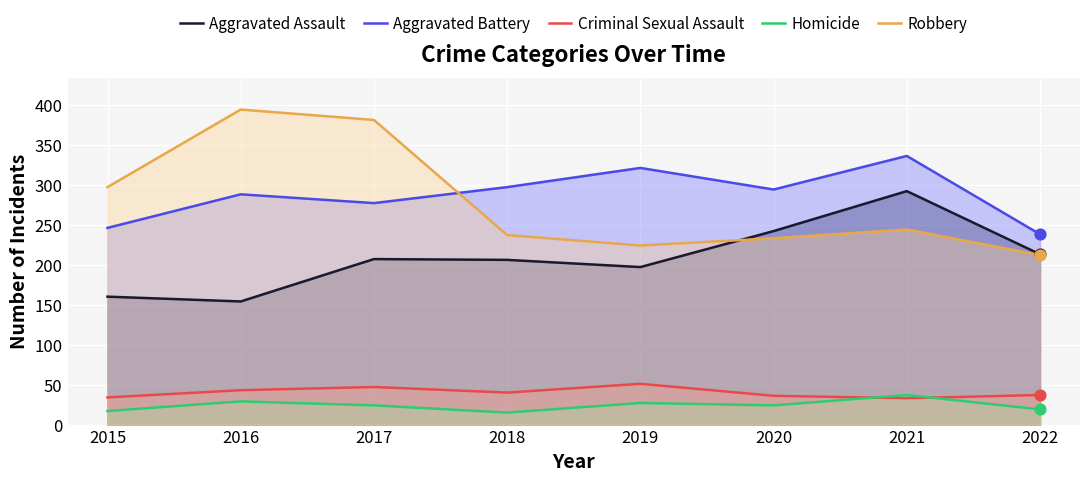

Which series has the largest total across all categories?

Aggravated Battery